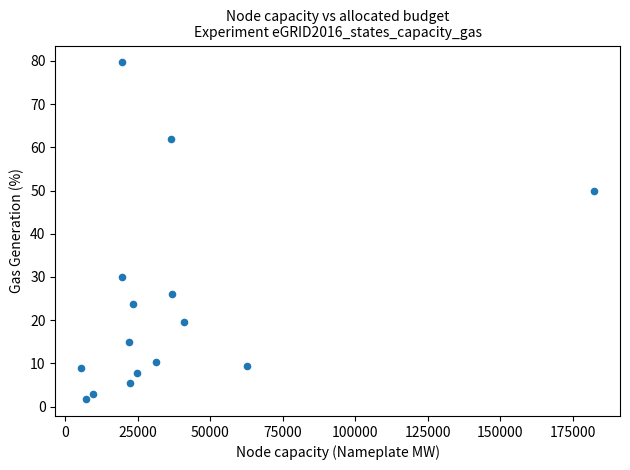

What is the range of X values (max minus min)?

176995.5